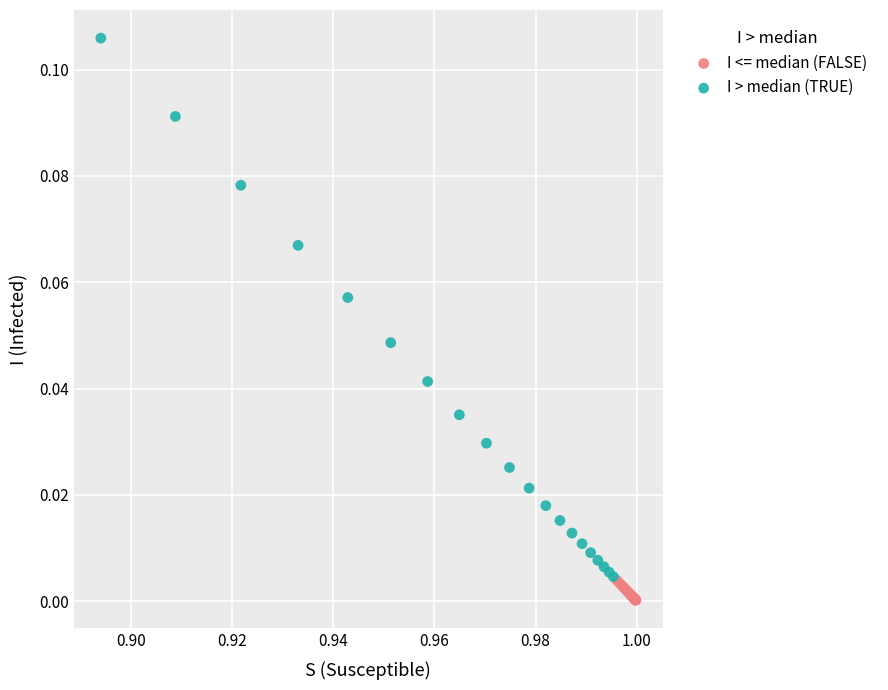

Which series contains the highest Y value?

I > median (TRUE)